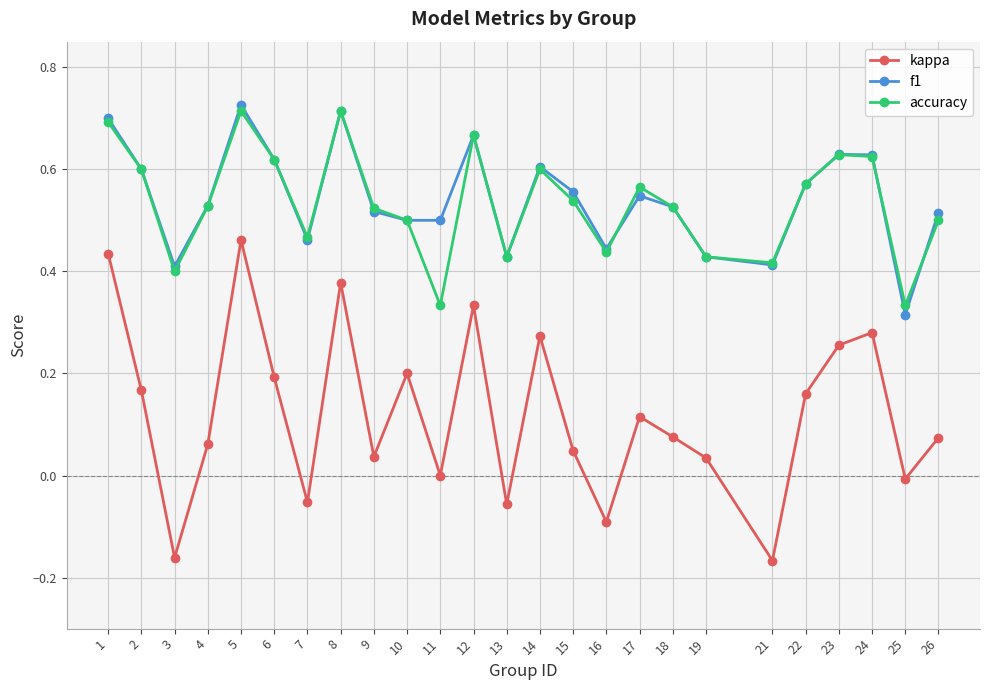

Rank the series by their maximum value, from highest to lowest.

f1, accuracy, kappa